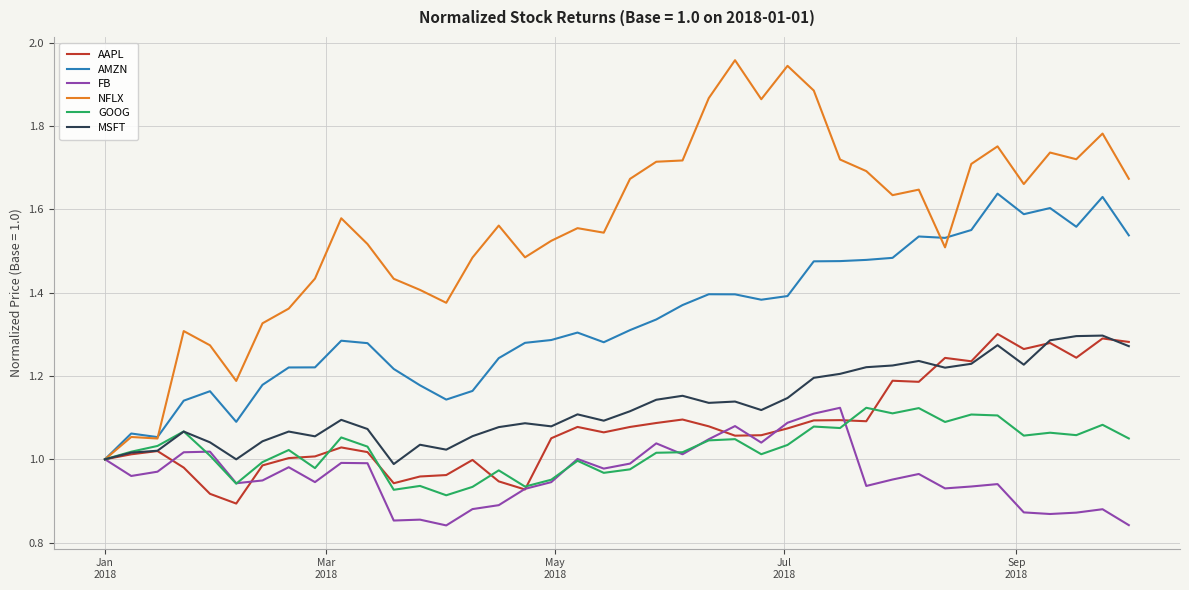

Which series has the largest total across all categories?

NFLX